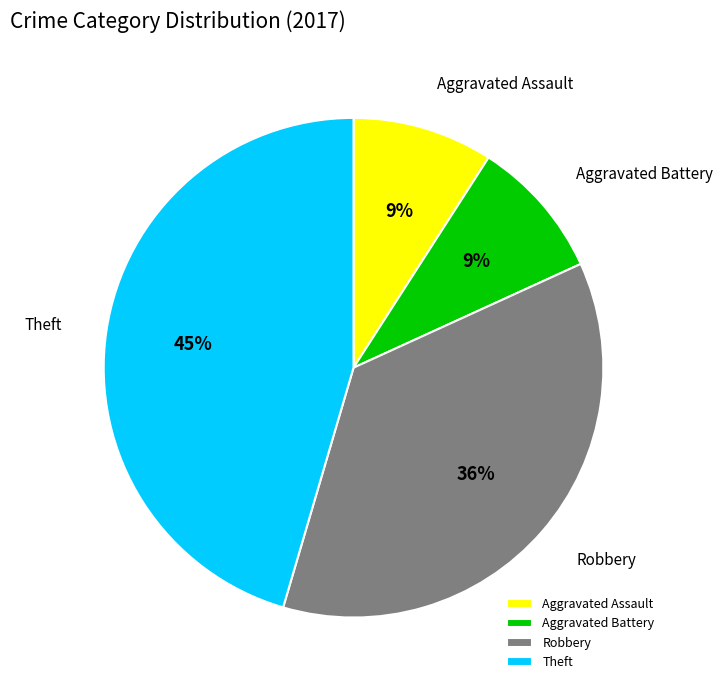

Do Aggravated Battery and Theft together represent more than half of the pie?

Yes